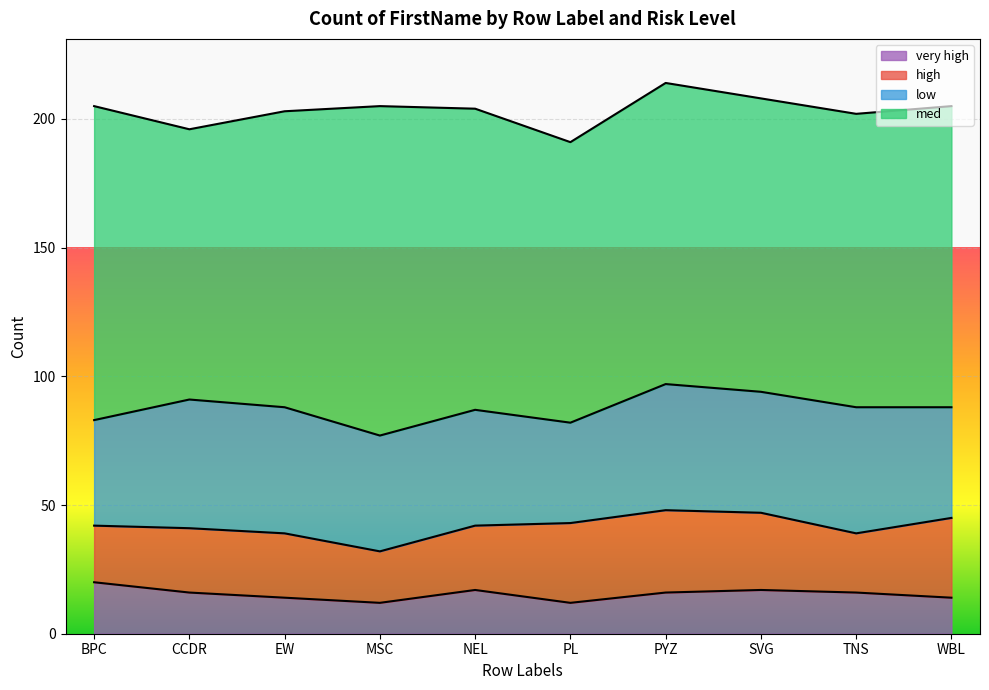

Reading left to right, list all the values displayed in this chart.

high: 22	25	25	20	25	31	32	30	23	31
low: 41	50	49	45	45	39	49	47	49	43
med: 122	105	115	128	117	109	117	114	114	117
very high: 20	16	14	12	17	12	16	17	16	14